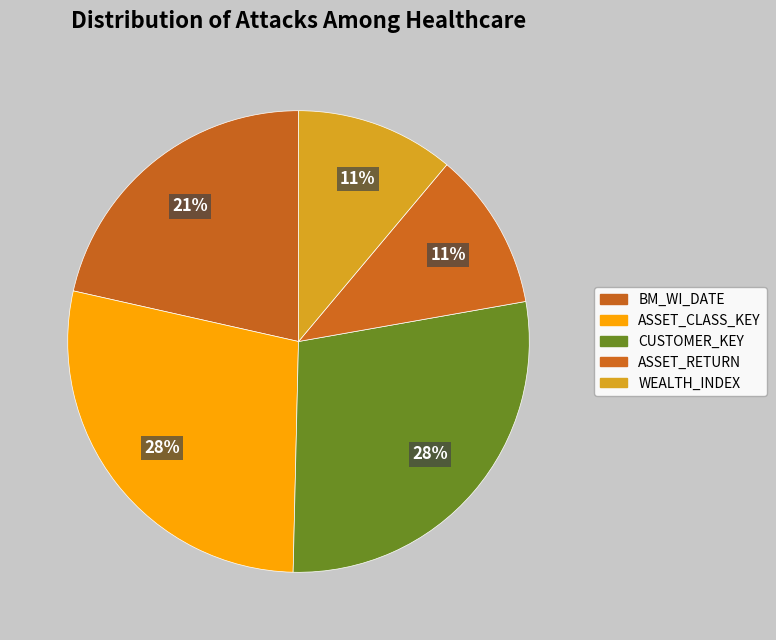

Is ASSET_RETURN the majority of the pie?

No